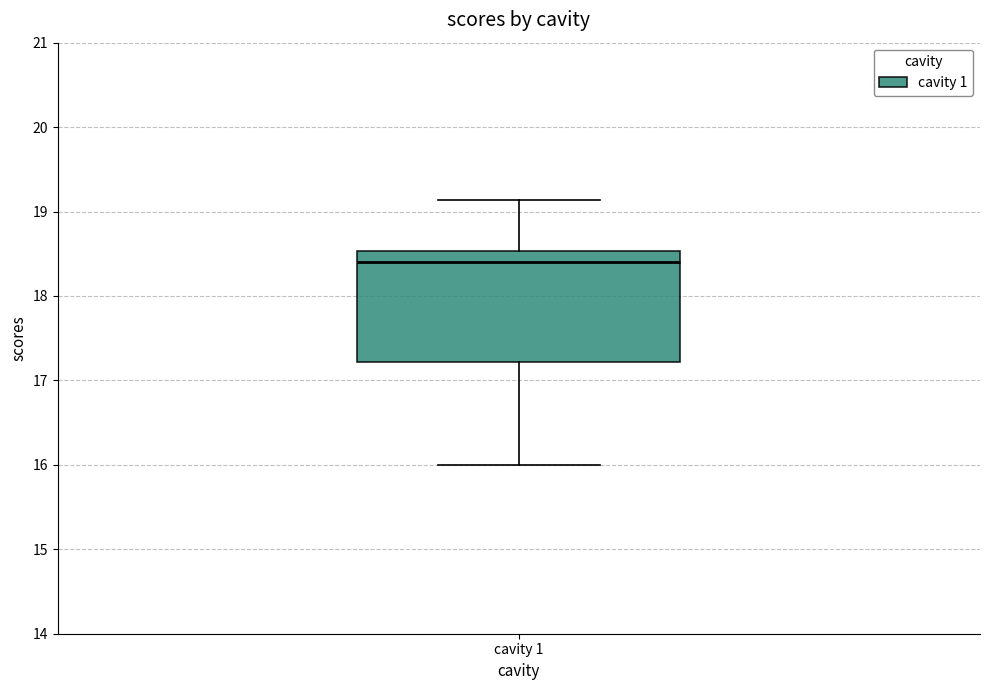

Where is the lower edge of the box for cavity 1 on the y-axis? The values are not printed on the chart, so give them approximately, as read against the axis.

17.2